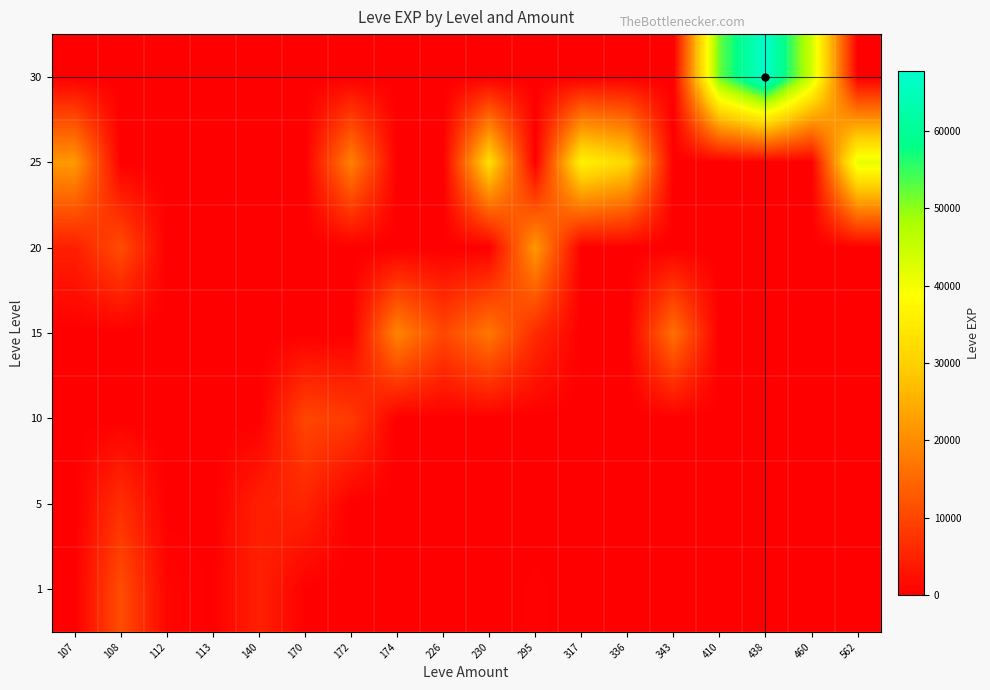

Reading right to left, transcribe all the data shown in this chart.

1: 562=0	460=0	438=0	410=0	343=0	336=0	317=0	295=370	230=0	226=0	174=0	172=1	170=112	140=4660	113=160	112=900	108=10970	107=1
5: 562=0	460=0	438=0	410=0	343=0	336=0	317=0	295=0	230=0	226=0	174=0	172=0	170=5220	140=4660	113=0	112=0	108=6840	107=0
10: 562=0	460=0	438=0	410=0	343=0	336=0	317=0	295=0	230=0	226=0	174=0	172=8430	170=9990	140=0	113=0	112=0	108=0	107=0
15: 562=0	460=0	438=0	410=0	343=15980	336=0	317=0	295=6110	230=16920	226=10100	174=18910	172=0	170=0	140=0	113=0	112=0	108=0	107=0
20: 562=0	460=0	438=0	410=0	343=0	336=0	317=0	295=21600	230=0	226=0	174=0	172=0	170=0	140=0	113=0	112=0	108=10970	107=4440
25: 562=41630	460=0	438=0	410=0	343=0	336=30820	317=36390	295=0	230=32460	226=0	174=0	172=18490	170=0	140=0	113=0	112=0	108=0	107=21830
30: 562=0	460=44230	438=67730	410=52220	343=0	336=0	317=0	295=0	230=0	226=0	174=0	172=0	170=0	140=0	113=0	112=0	108=0	107=0